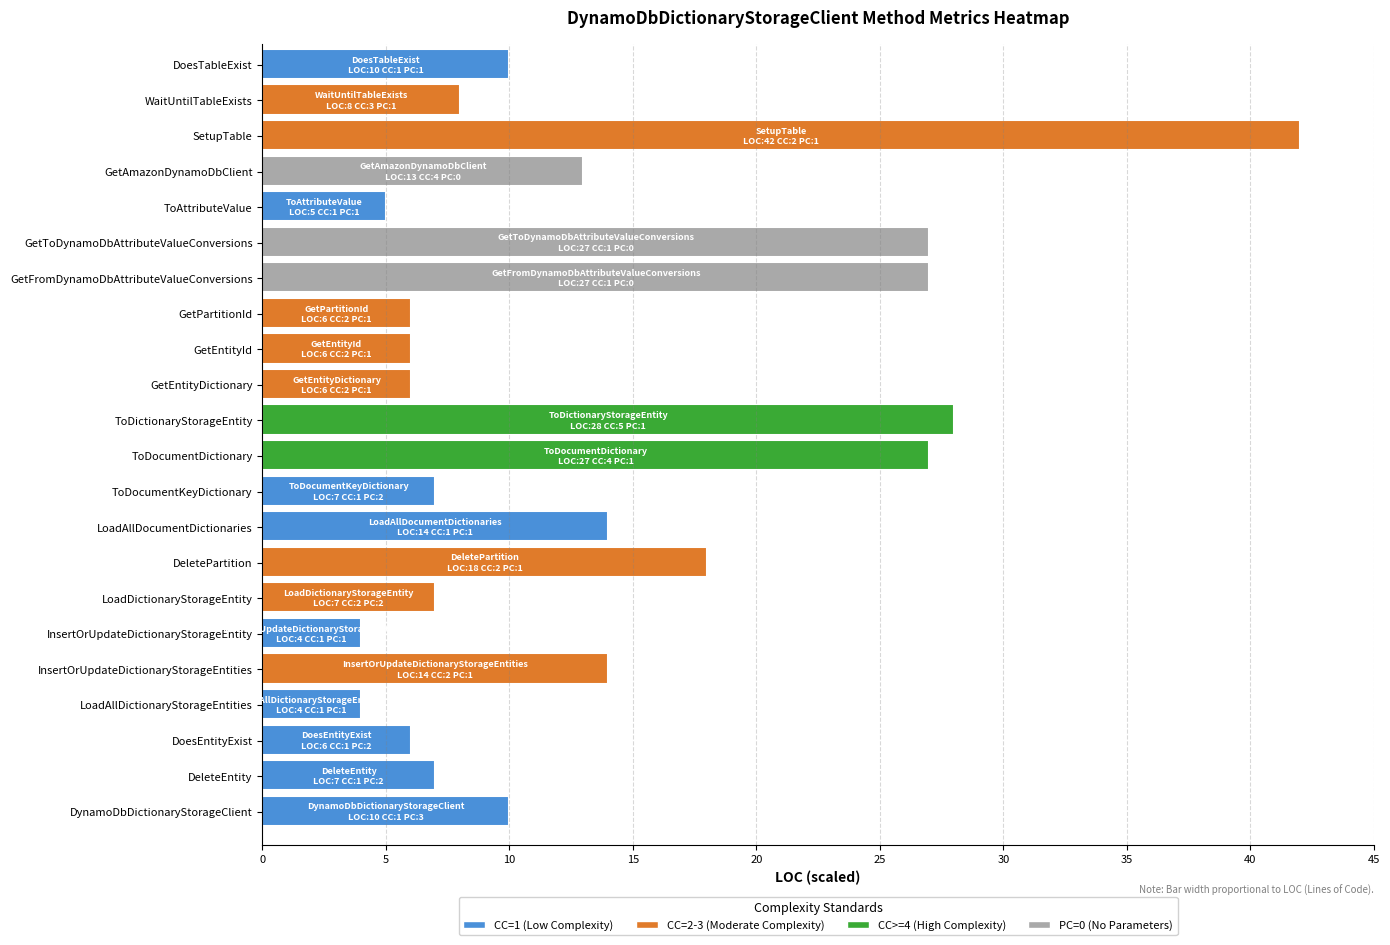

Reading left to right, what are all the values shown in this chart?

DynamoDbDictionaryStorageClient: LOC=10	CC=1	PC=3
DeleteEntity: LOC=7	CC=1	PC=2
DoesEntityExist: LOC=6	CC=1	PC=2
LoadAllDictionaryStorageEntities: LOC=4	CC=1	PC=1
InsertOrUpdateDictionaryStorageEntities: LOC=14	CC=2	PC=1
InsertOrUpdateDictionaryStorageEntity: LOC=4	CC=1	PC=1
LoadDictionaryStorageEntity: LOC=7	CC=2	PC=2
DeletePartition: LOC=18	CC=2	PC=1
LoadAllDocumentDictionaries: LOC=14	CC=1	PC=1
ToDocumentKeyDictionary: LOC=7	CC=1	PC=2
ToDocumentDictionary: LOC=27	CC=4	PC=1
ToDictionaryStorageEntity: LOC=28	CC=5	PC=1
GetEntityDictionary: LOC=6	CC=2	PC=1
GetEntityId: LOC=6	CC=2	PC=1
GetPartitionId: LOC=6	CC=2	PC=1
GetFromDynamoDbAttributeValueConversions: LOC=27	CC=1	PC=0
GetToDynamoDbAttributeValueConversions: LOC=27	CC=1	PC=0
ToAttributeValue: LOC=5	CC=1	PC=1
GetAmazonDynamoDbClient: LOC=13	CC=4	PC=0
SetupTable: LOC=42	CC=2	PC=1
WaitUntilTableExists: LOC=8	CC=3	PC=1
DoesTableExist: LOC=10	CC=1	PC=1